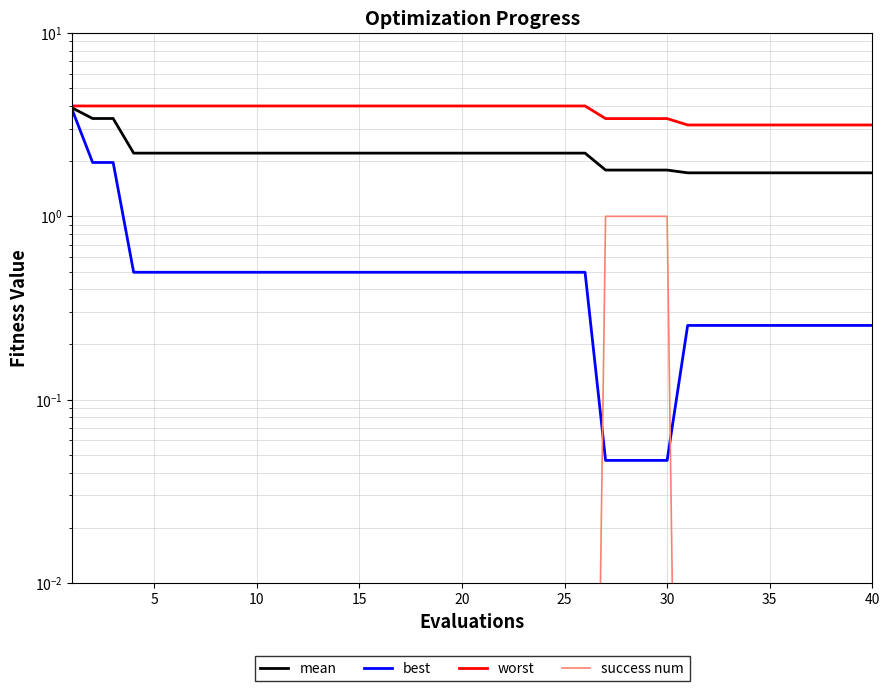

The mean series shows 2.2 at 20. True or false?

True